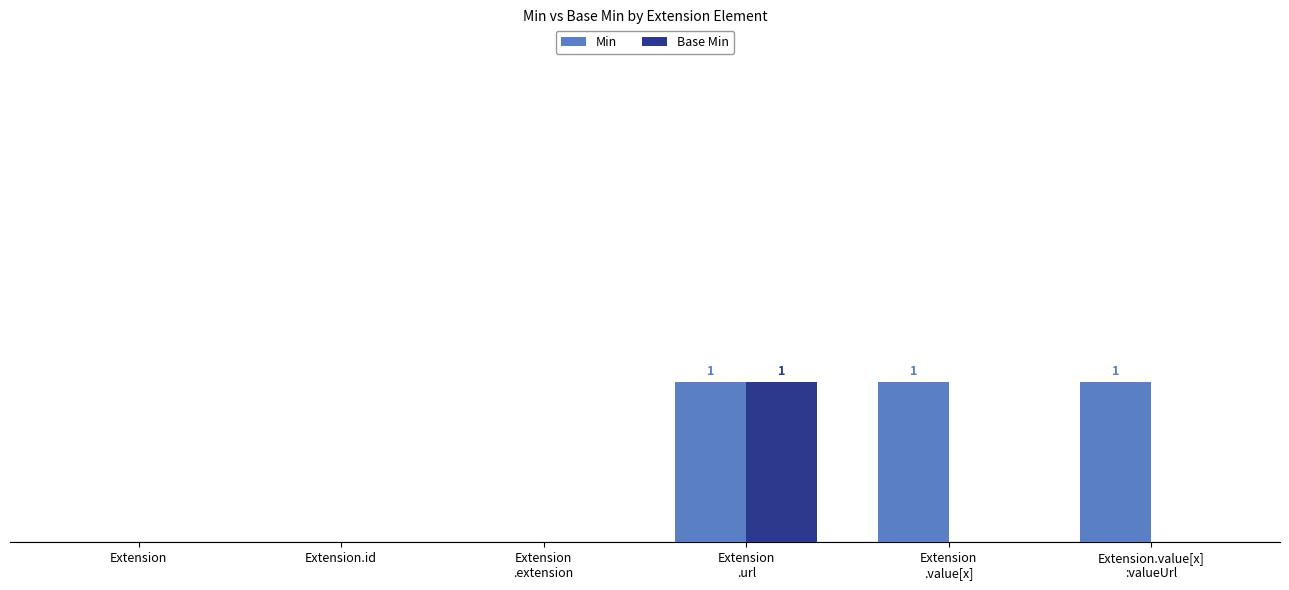

What are all the series names shown in the legend?

Min, Base Min